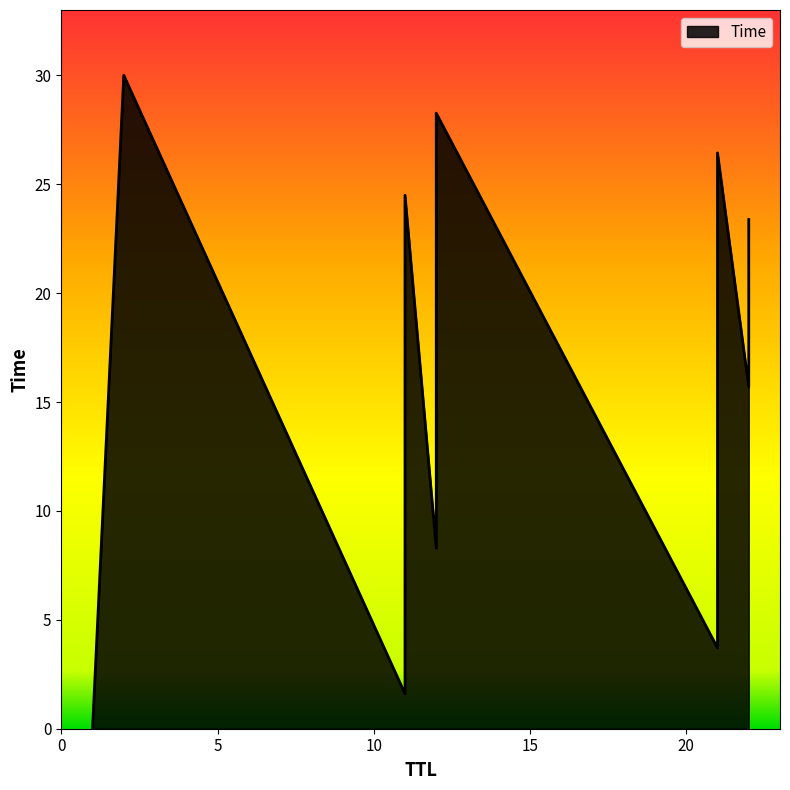

What is the difference between the maximum and minimum values?

30.0